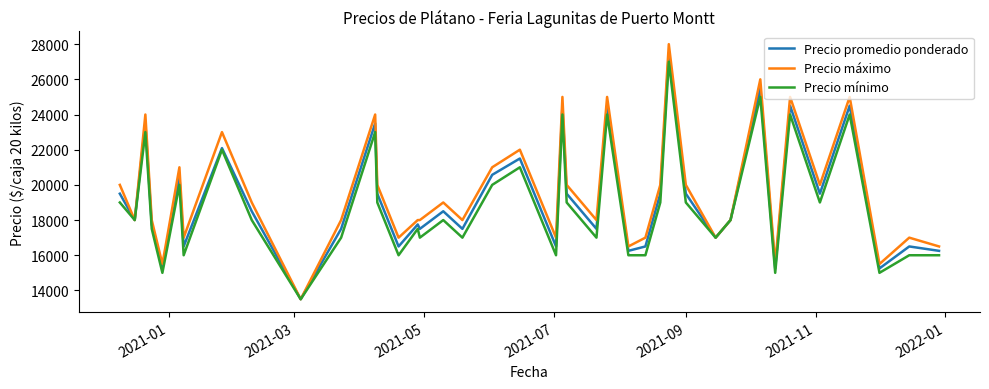

Reading right to left, transcribe all the data shown in this chart.

Precio promedio ponderado: 16250	16500	15250	24500	19500	24500	15250	25500	18000	17000	19500	27500	19500	16500	16250	24500	17500	19500	24500	16500	21500	20571	17500	18500	17500	17750	16500	19500	23500	17500	13500	18500	22091	16500	20500	15250	17750	23500	18000	19500
Precio máximo: 16500	17000	15500	25000	20000	25000	15500	26000	18000	17000	20000	28000	20000	17000	16500	25000	18000	20000	25000	17000	22000	21000	18000	19000	18000	18000	17000	20000	24000	18000	13500	19000	23000	17000	21000	15500	18000	24000	18000	20000
Precio mínimo: 16000	16000	15000	24000	19000	24000	15000	25000	18000	17000	19000	27000	19000	16000	16000	24000	17000	19000	24000	16000	21000	20000	17000	18000	17000	17500	16000	19000	23000	17000	13500	18000	22000	16000	20000	15000	17500	23000	18000	19000